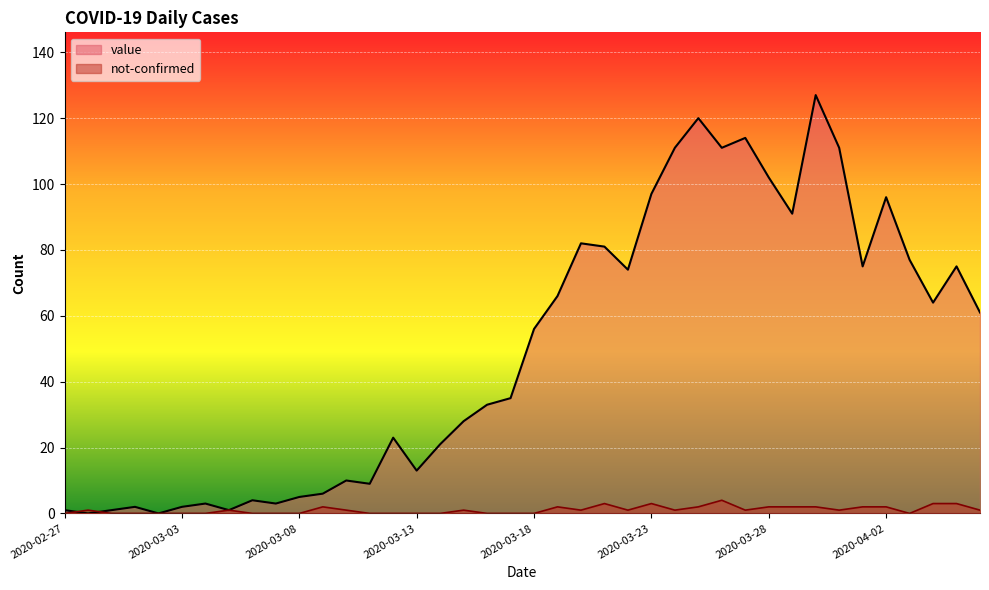

Does the chart display data point markers on the line(s)?

No